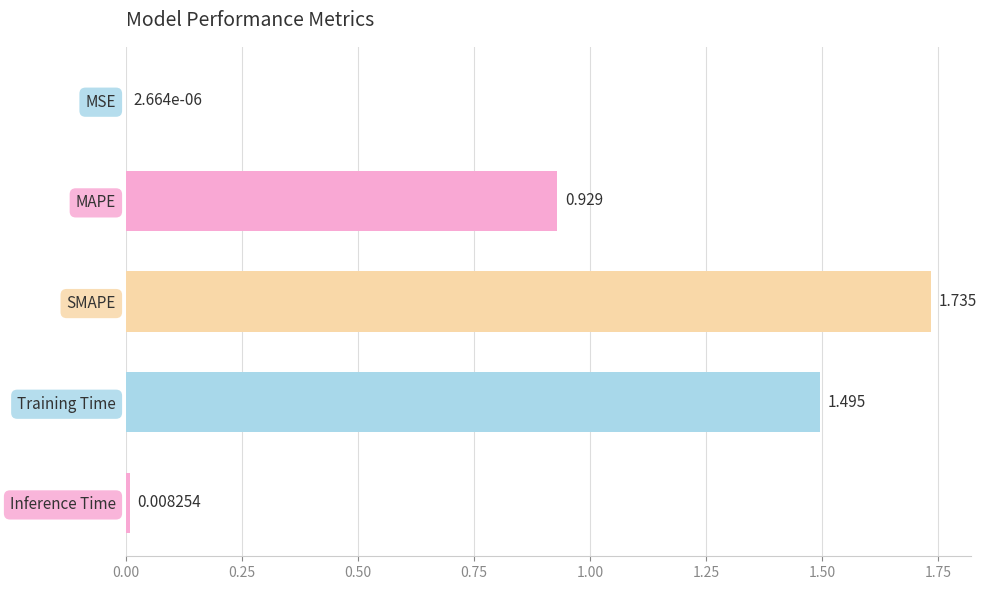

Which label corresponds to the largest value in the chart?

SMAPE